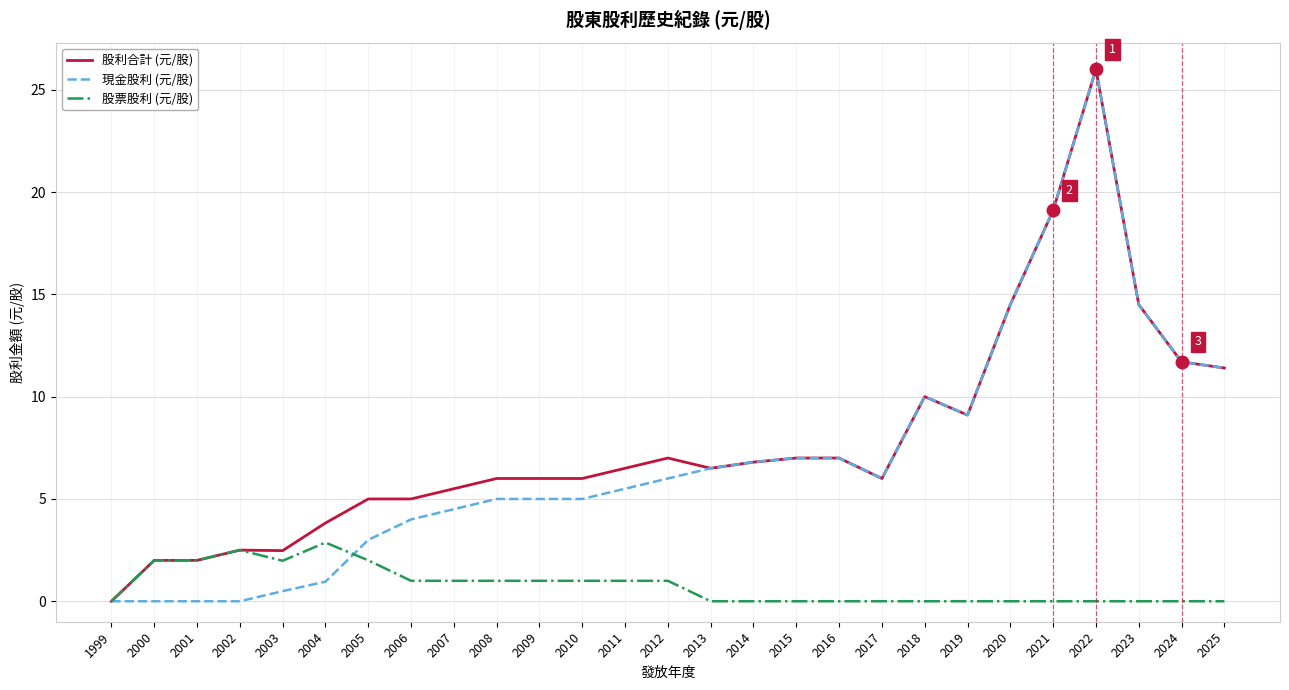

What is the highest value of the 股利合計 (元/股) series?

26.0